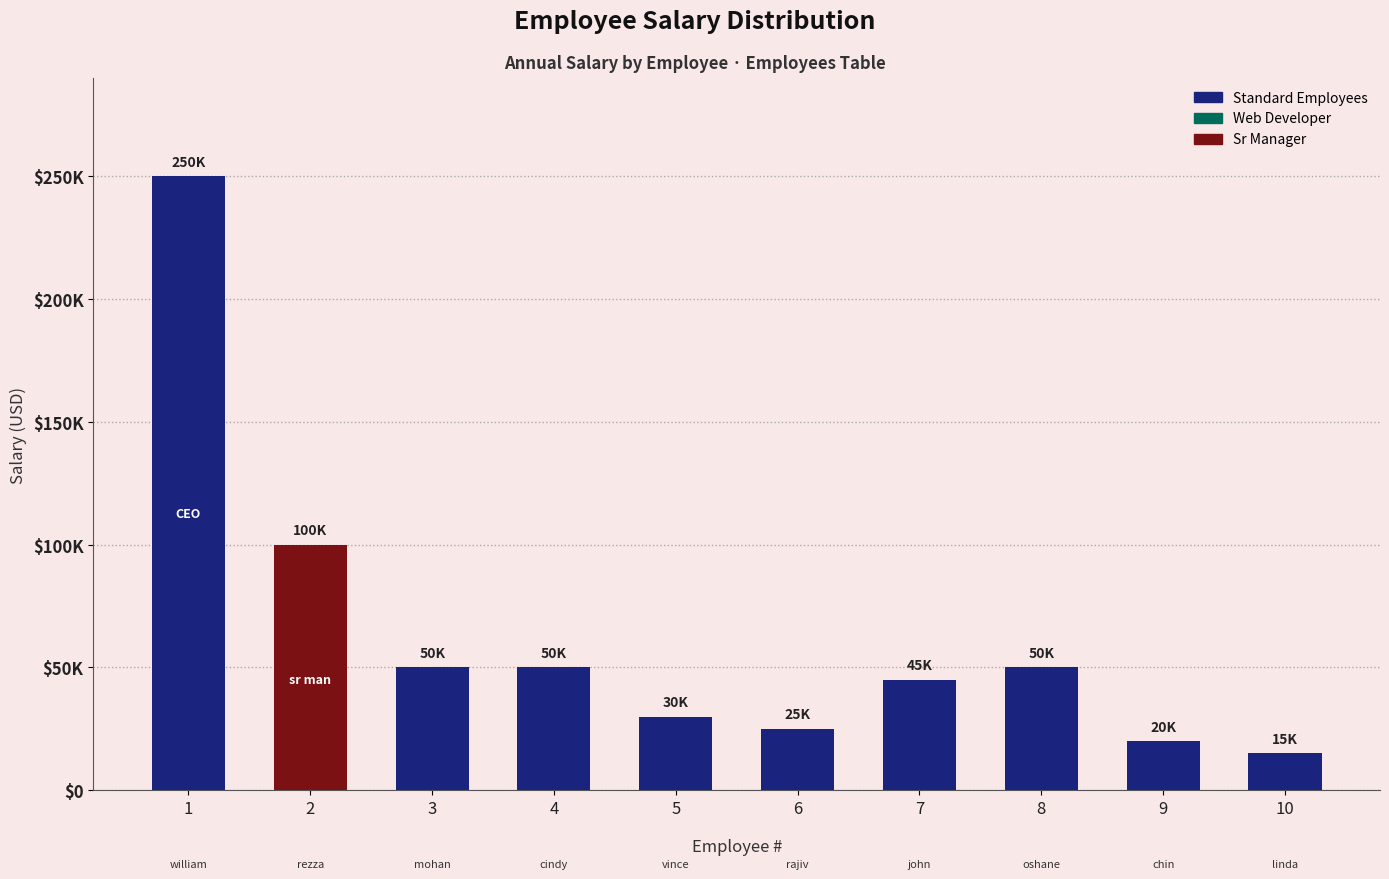

What is the average value?

63500